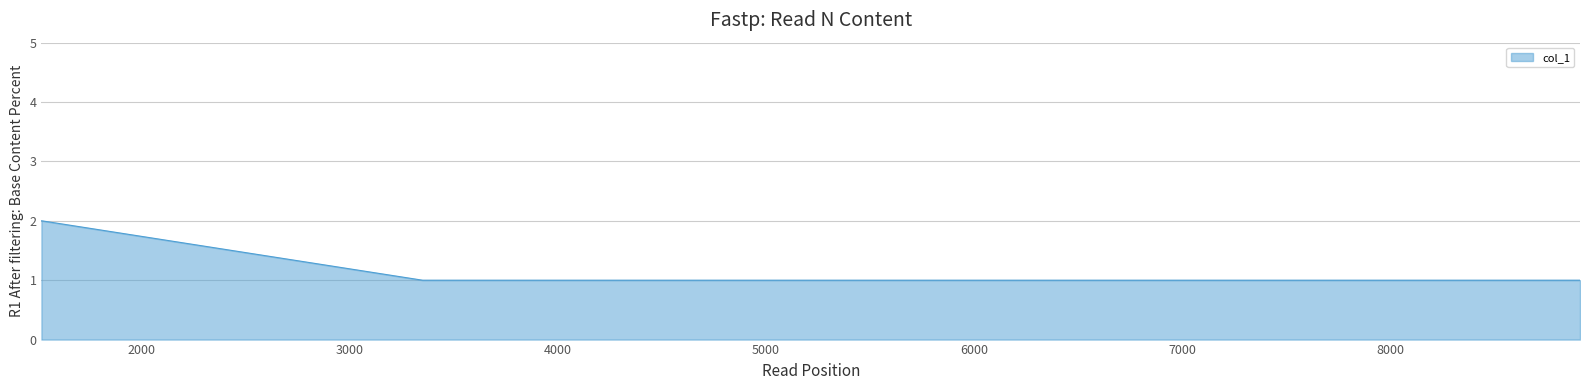

True or false: the data has more than 1 interior local peaks.

False